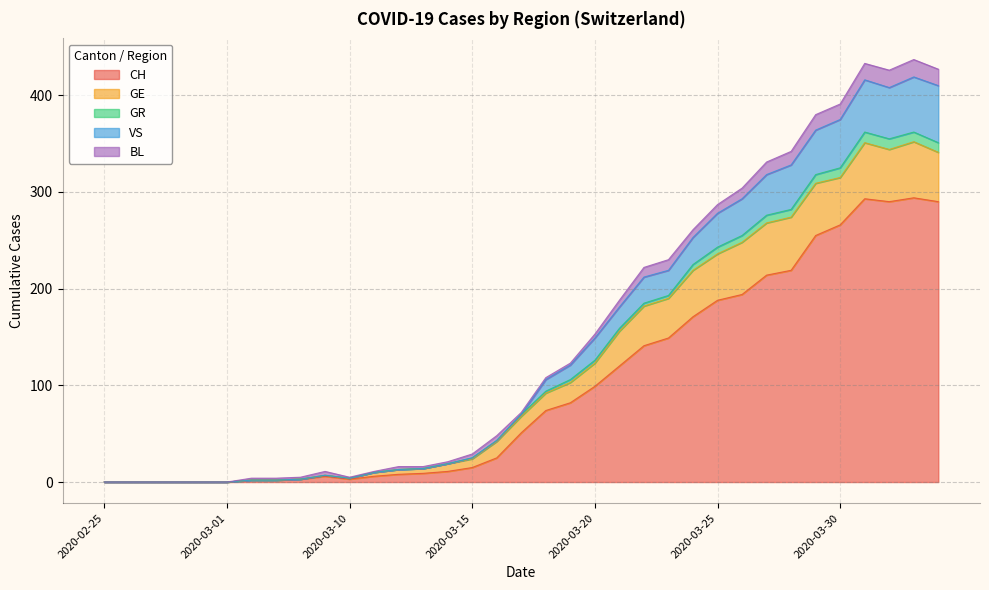

True or false: VS has more than 1 interior local peaks.

True